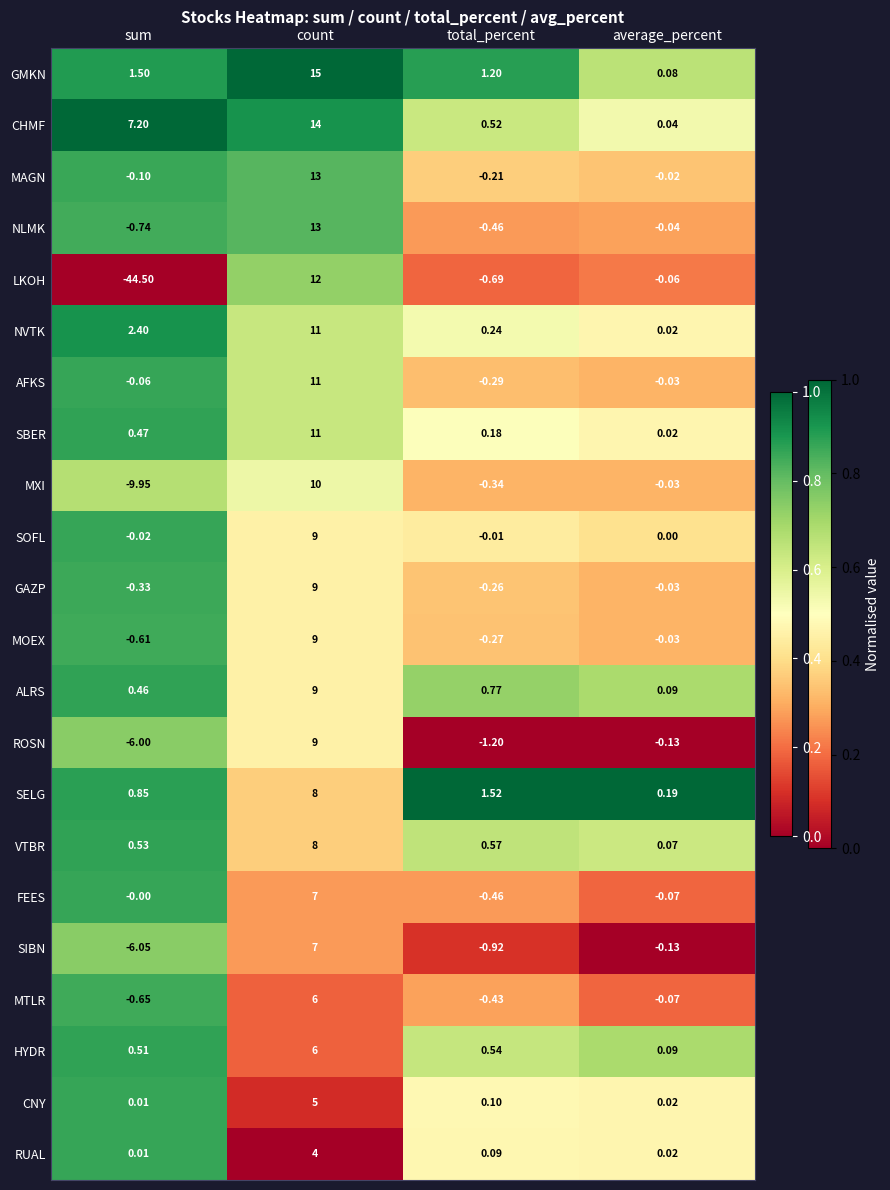

Where is NVTK nearest to the value 5?

sum